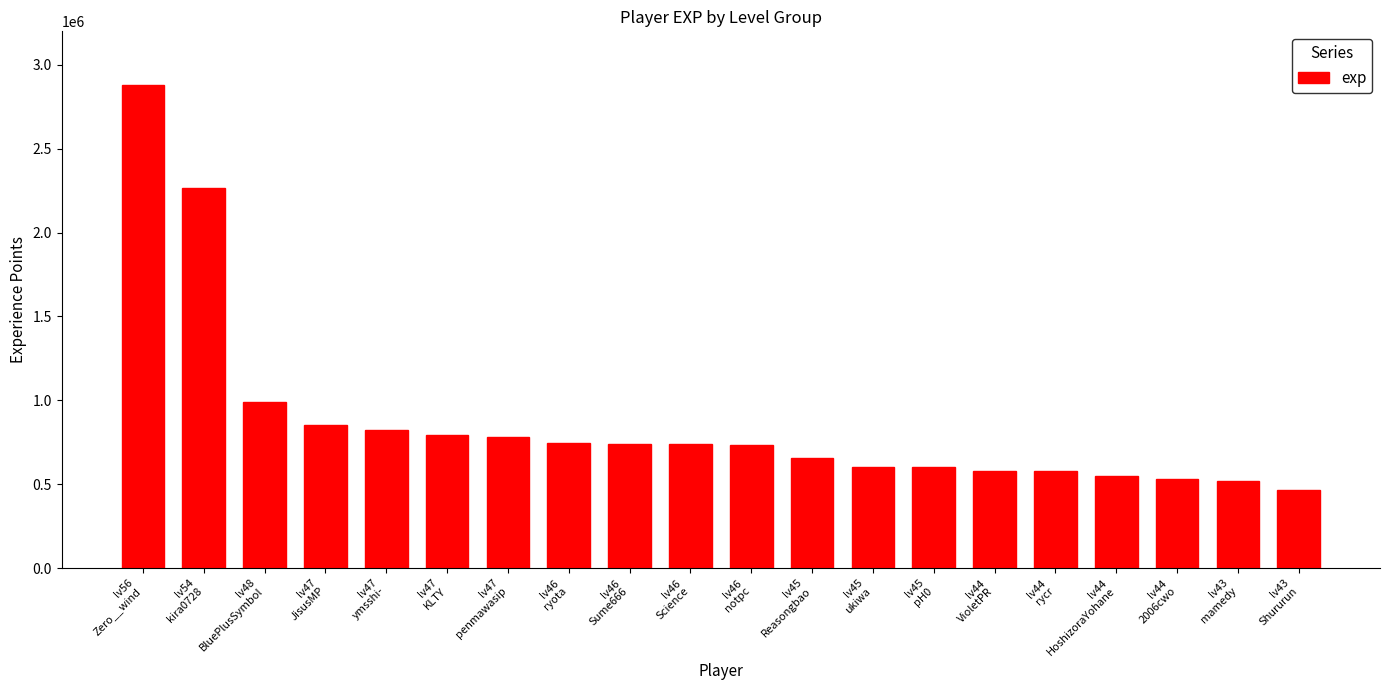

What is the difference between the values at lv44
rycr and lv44
2006cwo?

46847